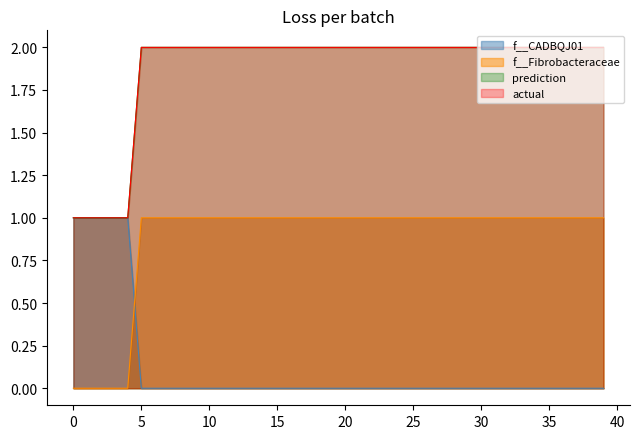

True or false: f__Fibrobacteraceae has more than 2 interior local peaks.

False